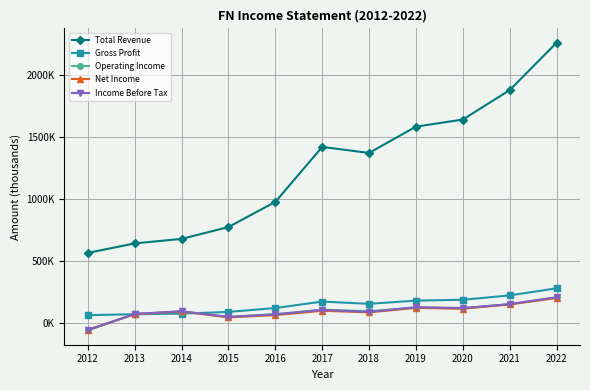

What are all the series names shown in the legend?

Total Revenue, Gross Profit, Operating Income, Net Income, Income Before Tax